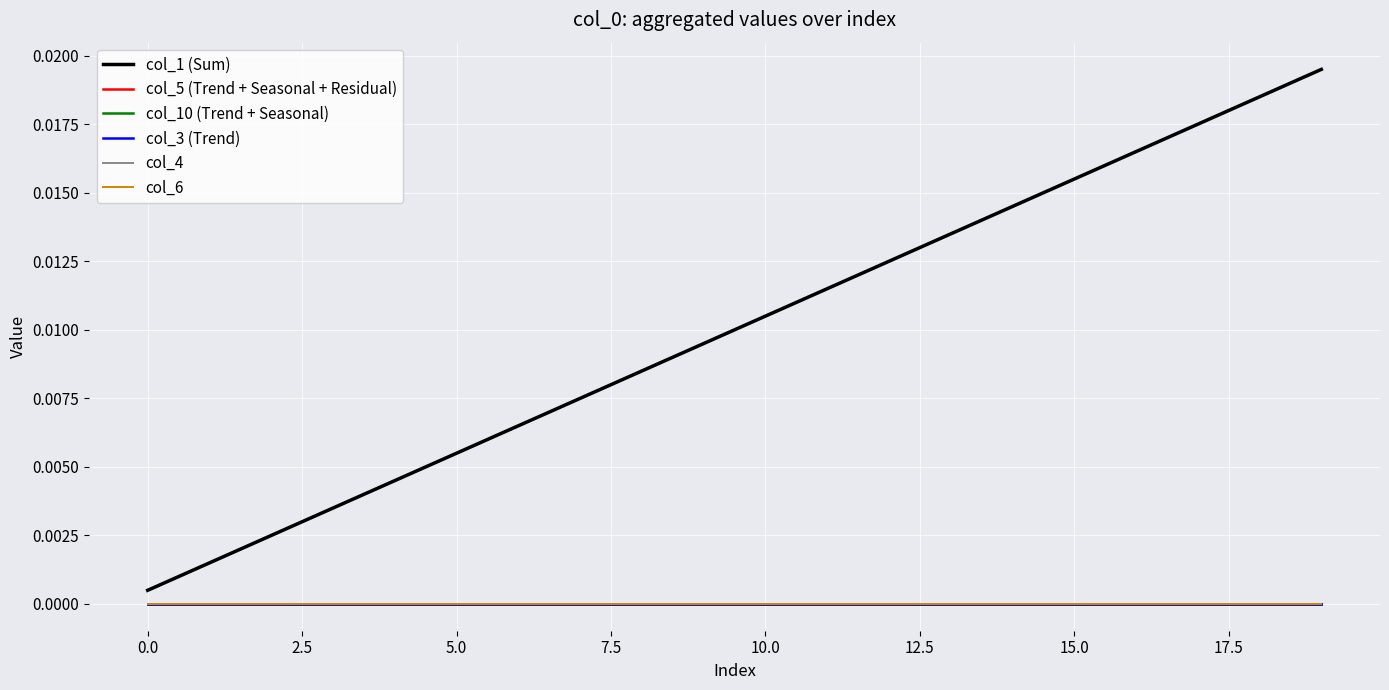

True or false: col_6 and col_10 (Trend + Seasonal) intersect in this chart.

False